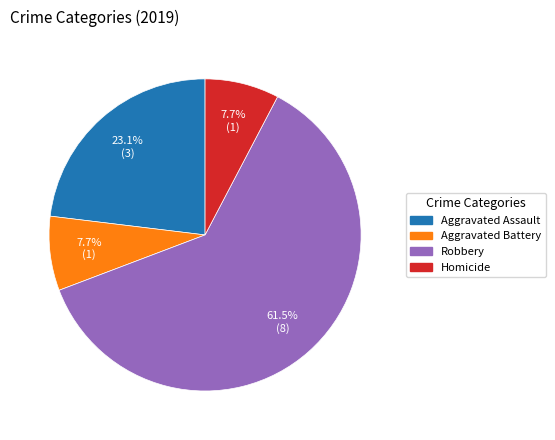

Count the number of slices in the pie.

4